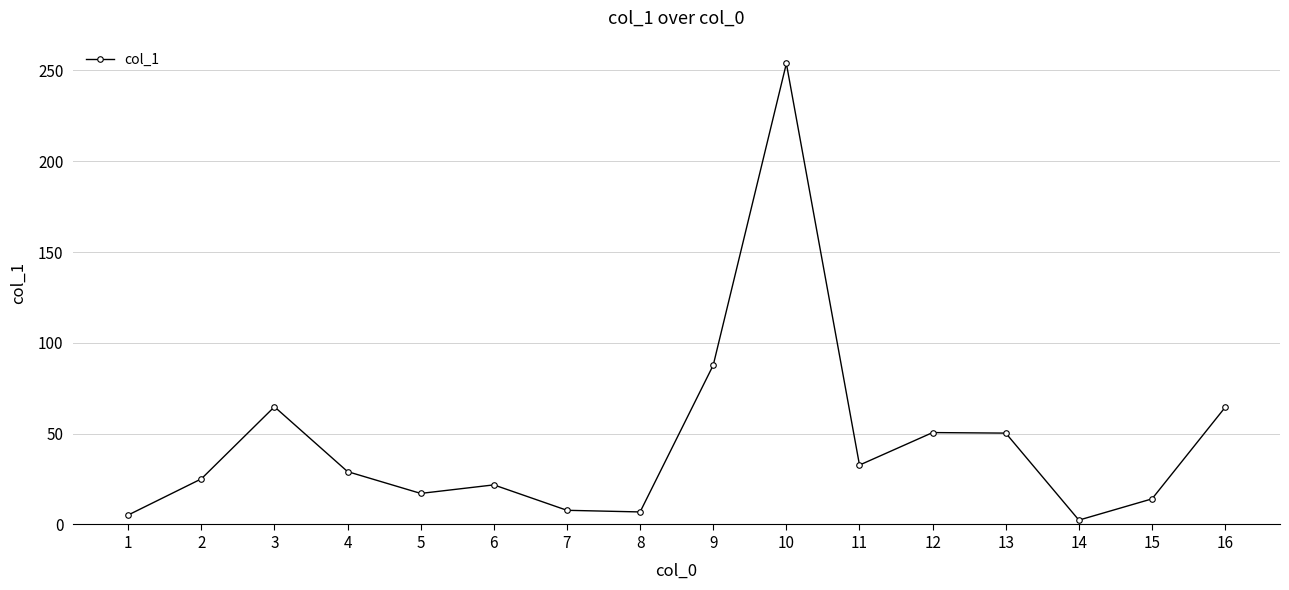

What is the value of the 2nd point from the left?

25.1